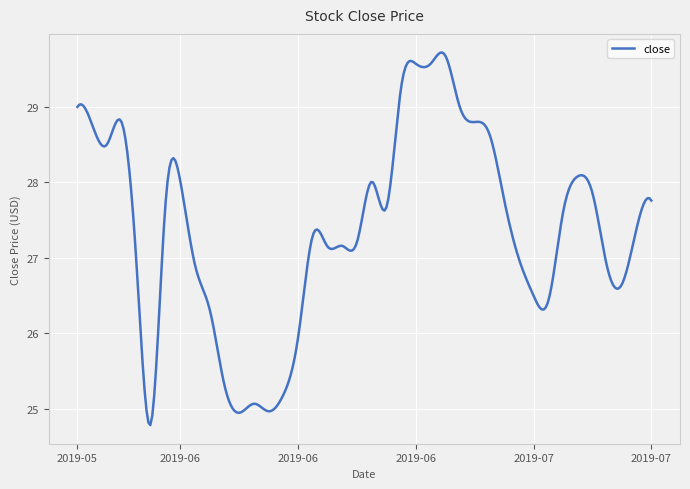

What is the average value?

27.4